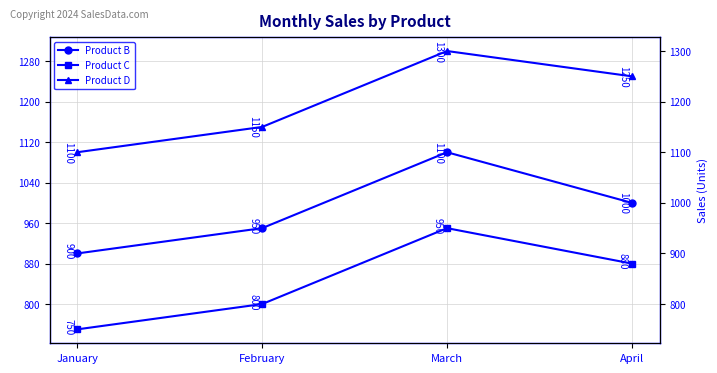

True or false: Product D has more than 1 points higher than both neighbors.

False